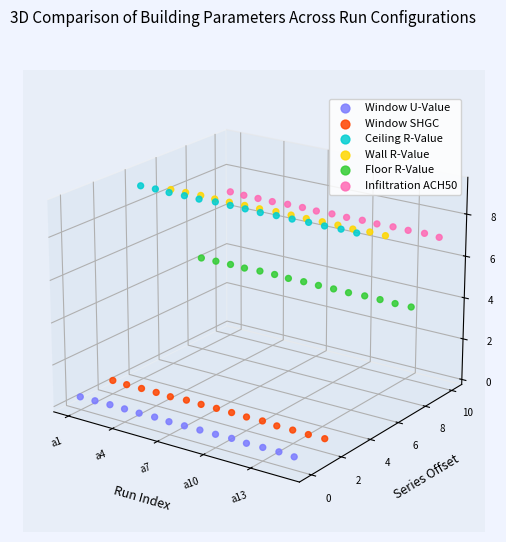

Which series has the widest spread of Y values?

Window U-Value